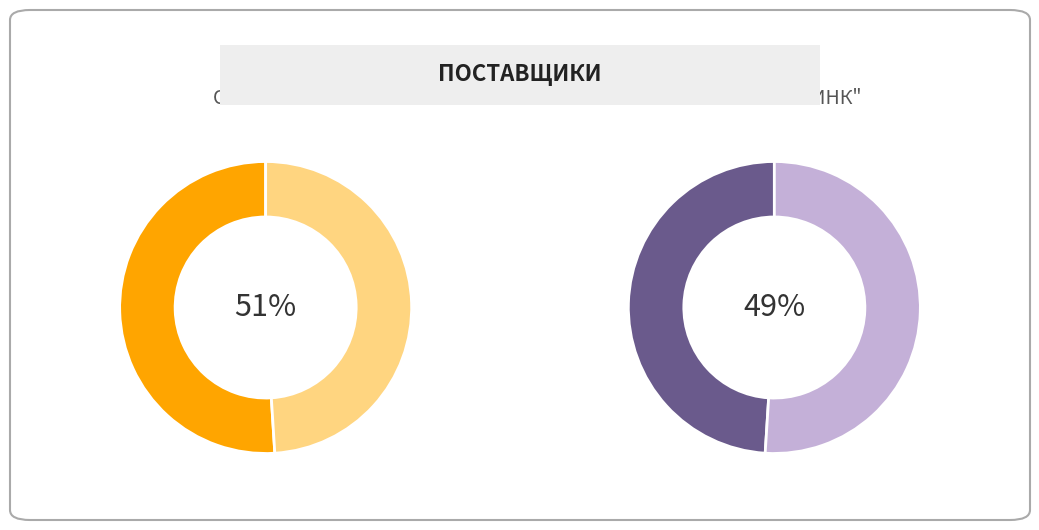

How much of the chart is everything except OOO "СИТИЛИНК"?

51.4%